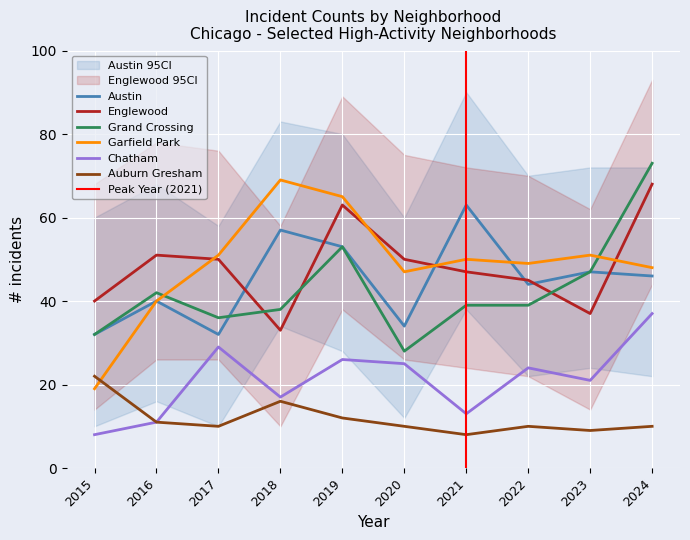

At which label does Austin first exceed 46?

2018